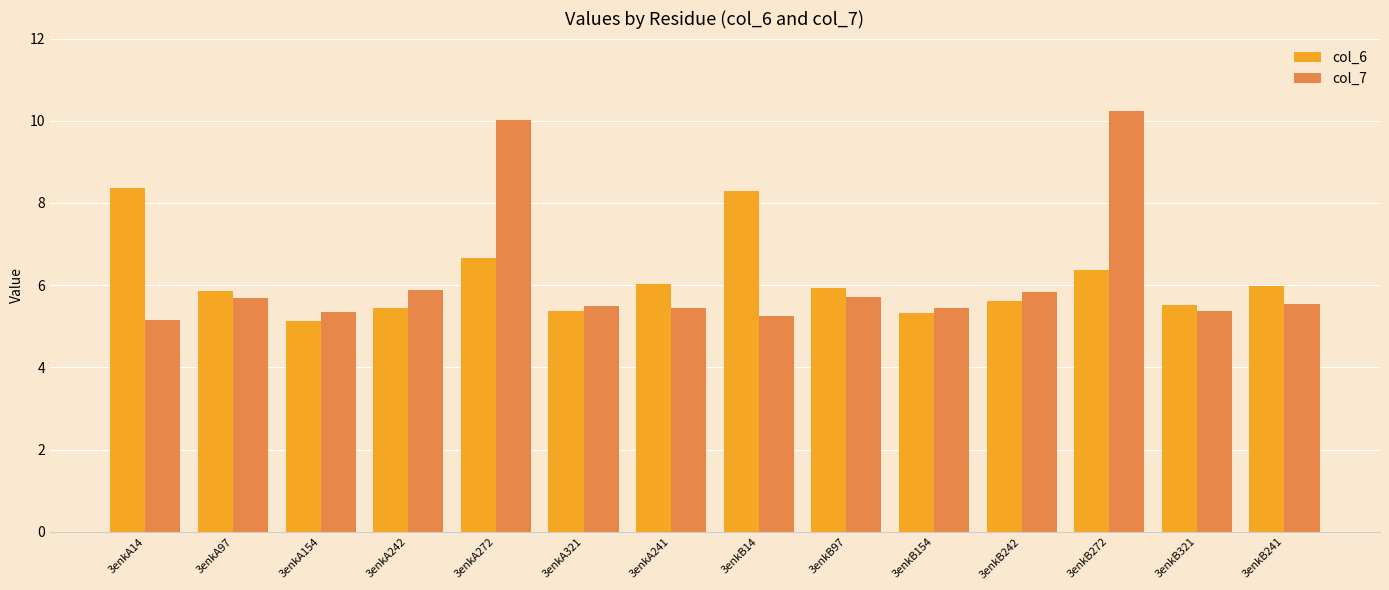

Is the value of col_7 at 3enkA97 greater than the value of col_6 at 3enkA272?

No